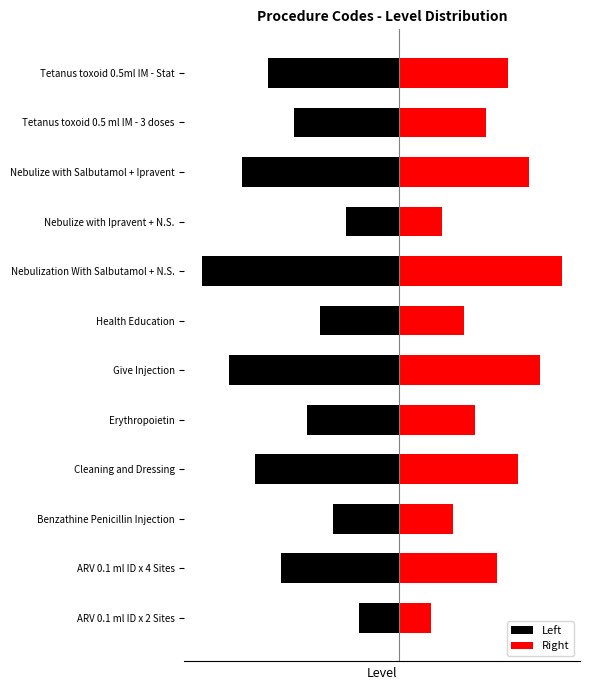

What are all the series names shown in the legend?

Left, Right